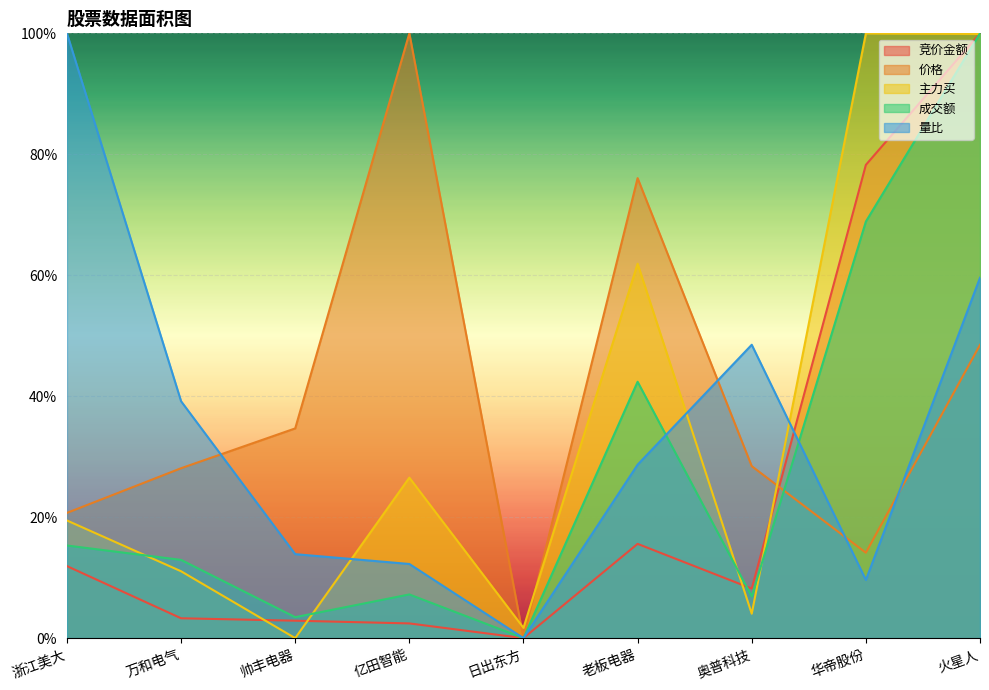

What position from the left is 华帝股份?

8